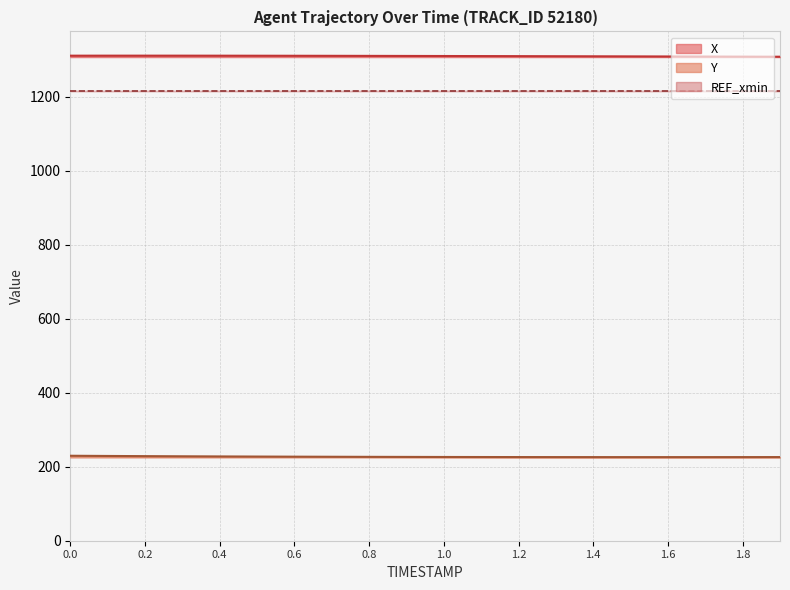

What is the value of the X point at the 7th from the left?

1310.7